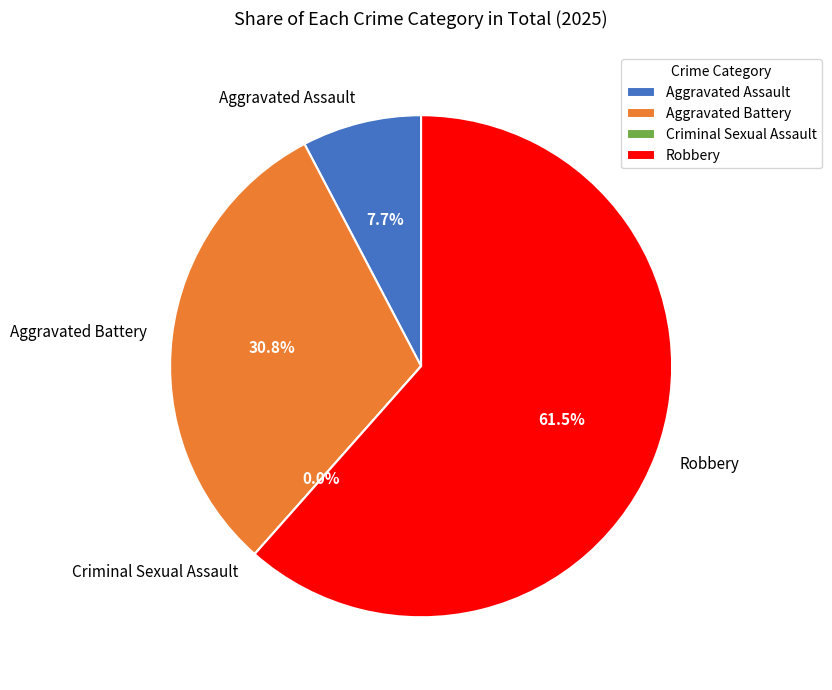

What is the largest slice in the pie chart?

Robbery